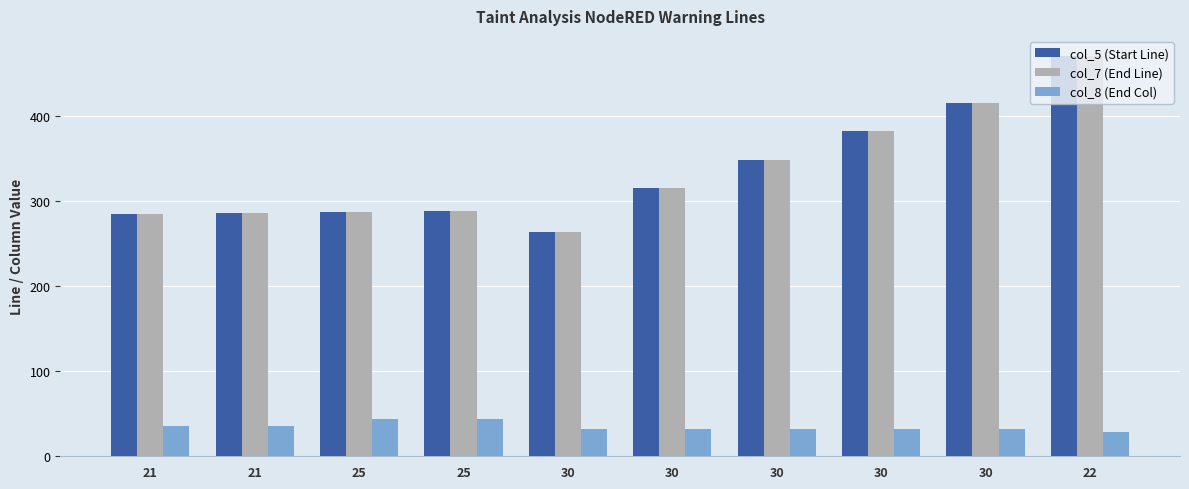

How many distinct data groups are displayed?

3